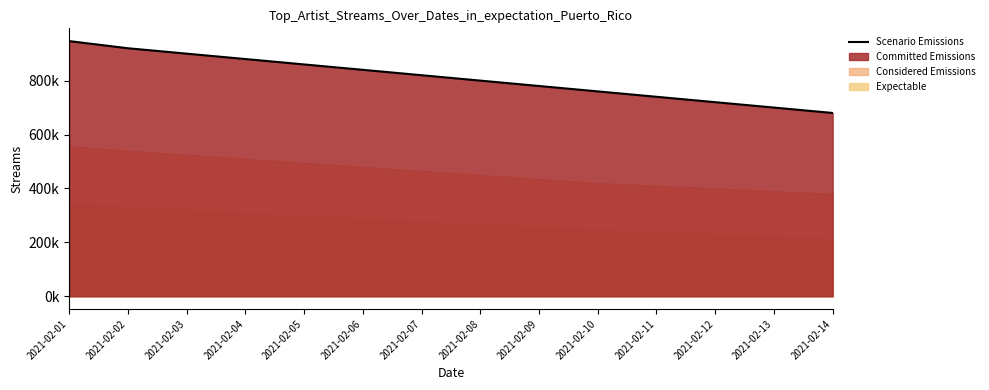

Approximately how many times larger is the value at 2021-02-04 compared to 2021-02-06?

1.0